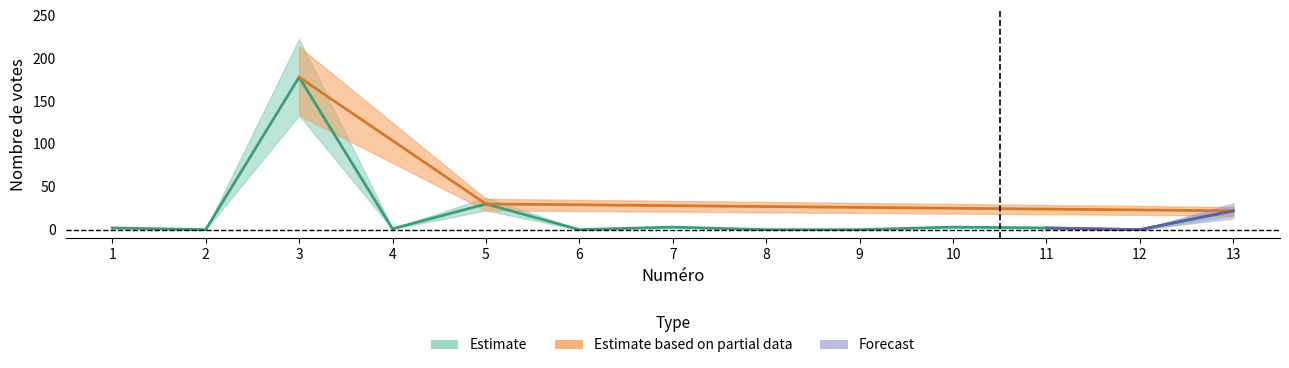

Rank the categories by value from highest to lowest.

3, 5, 13, 7, 10, 1, 11, 4, 2, 6, 8, 9, 12